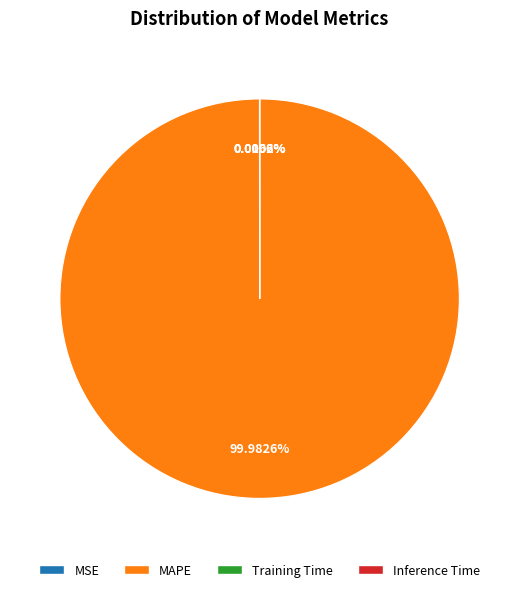

What is the largest slice in the pie chart?

MAPE